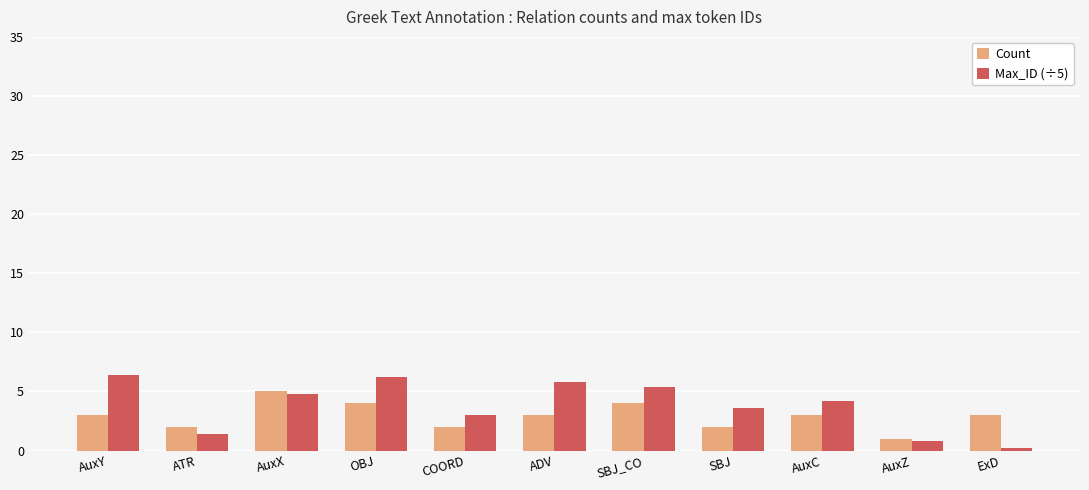

Reading left to right, what are all the values shown in this chart?

Count: 3.0	2.0	5.0	4.0	2.0	3.0	4.0	2.0	3.0	1.0	3.0
Max_ID (÷5): 6.4	1.4	4.8	6.2	3.0	5.8	5.4	3.6	4.2	0.8	0.2